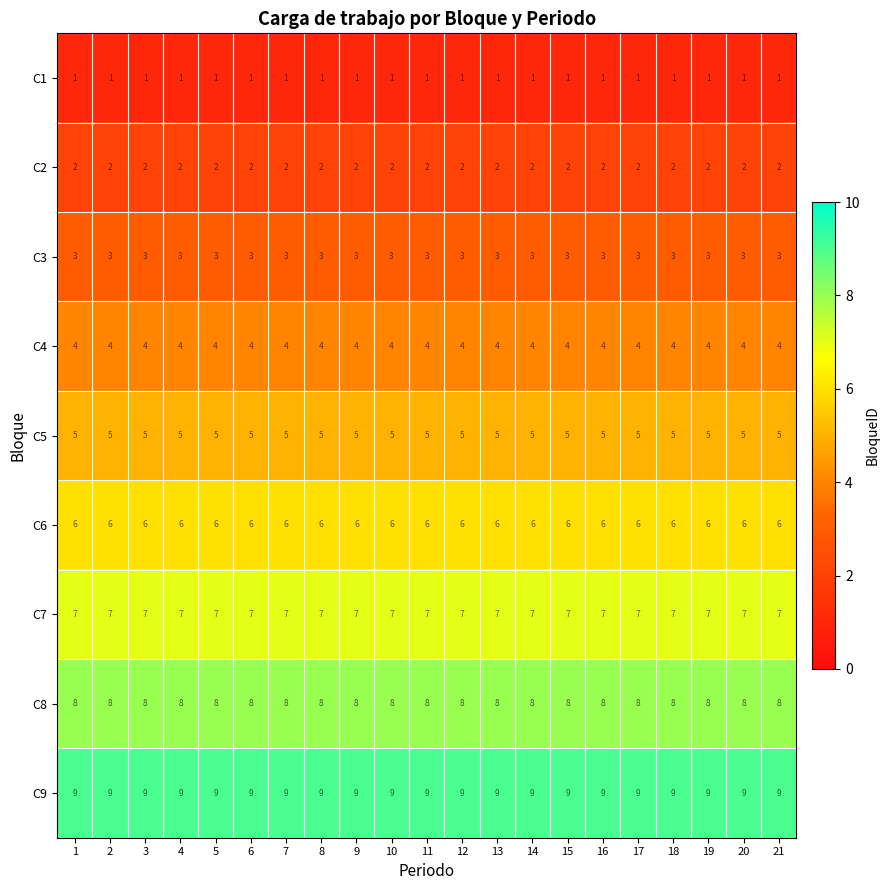

Which series has the largest total across all categories?

C9